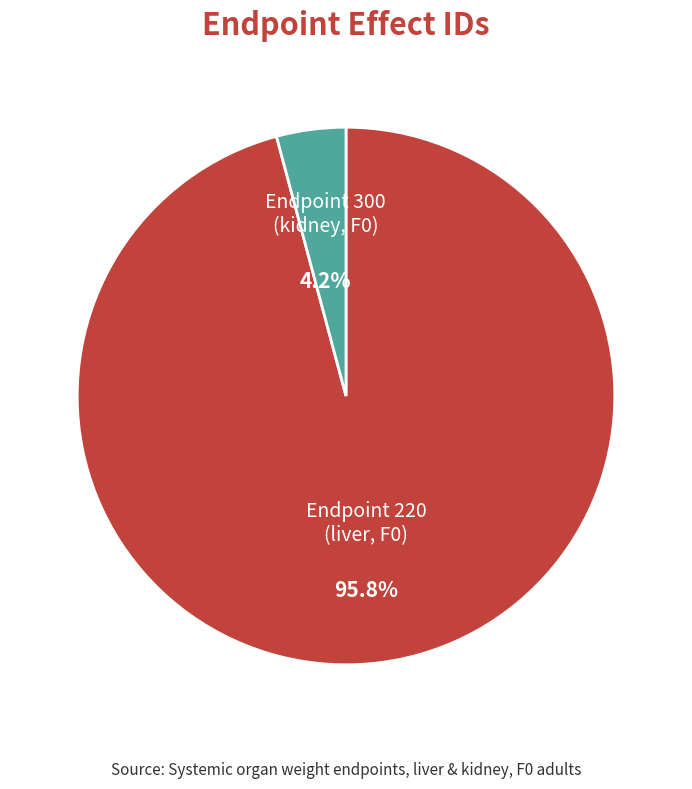

To the nearest percent, what is the average slice percentage?

50%